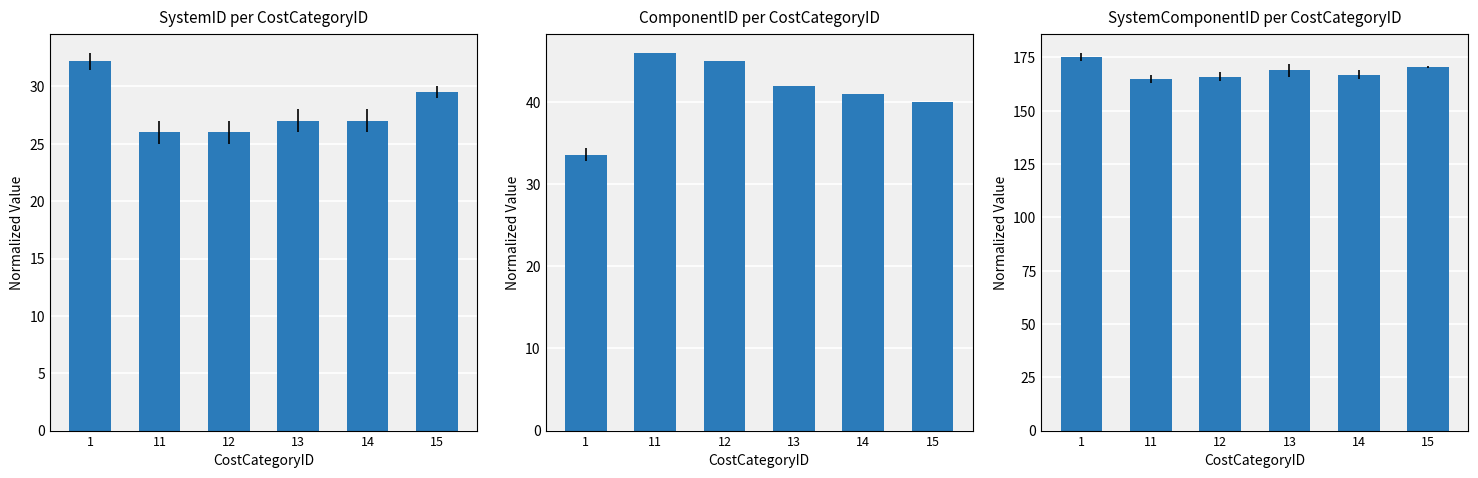

Which series has the largest total across all categories?

SystemComponentID